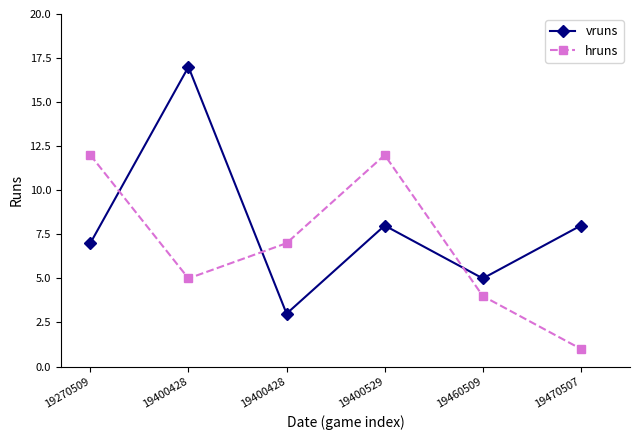

True or false: vruns has more than 0 interior local peaks.

True